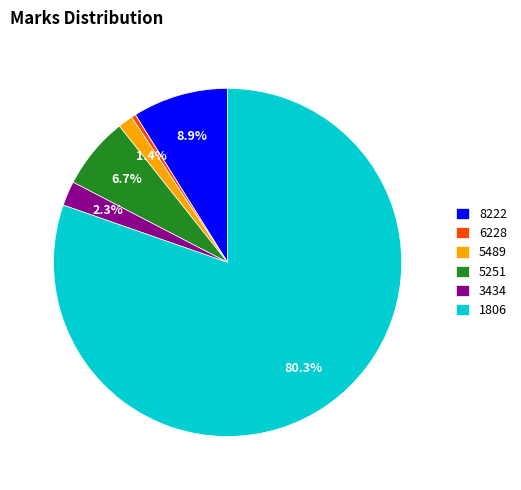

What portion of the pie excludes 3434?

97.7%